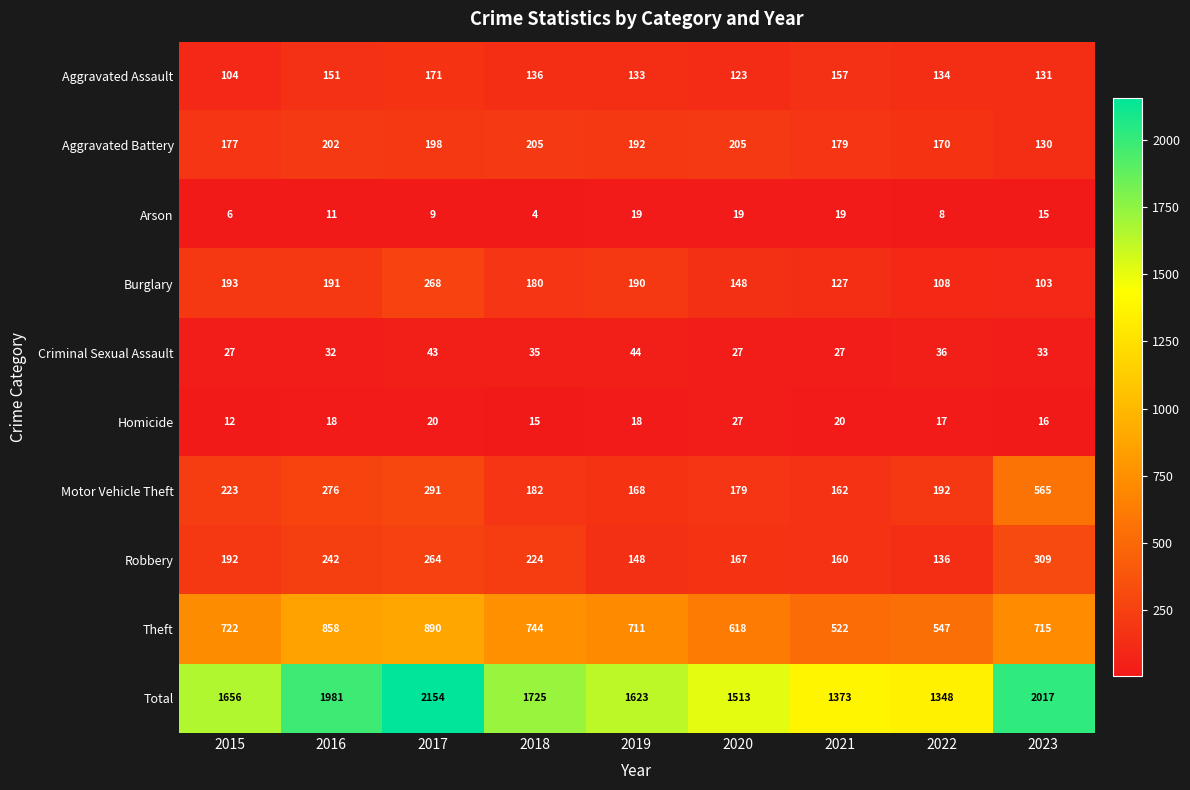

Which label corresponds to the largest value in the chart?

2017